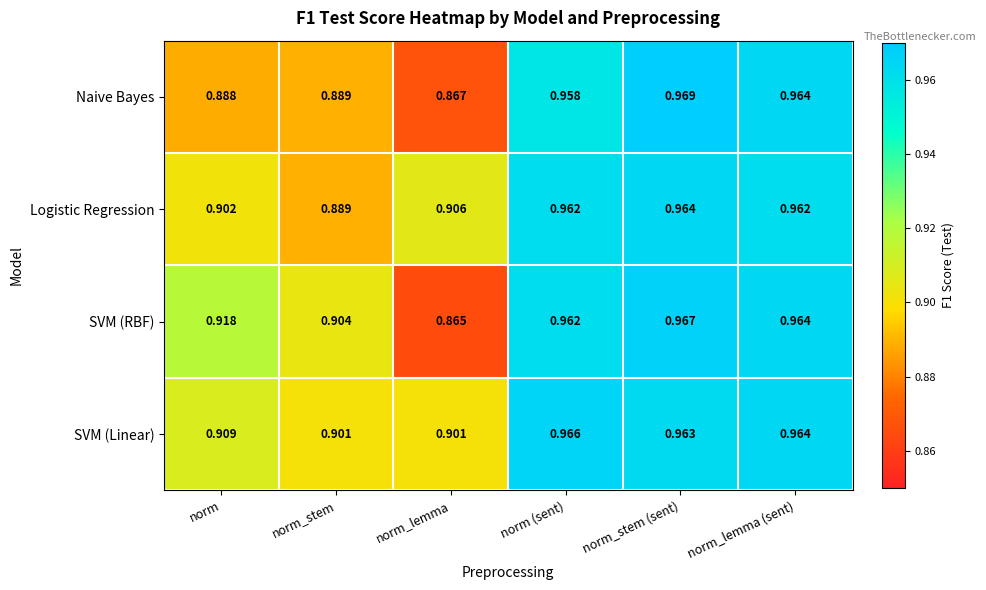

At which label is SVM (RBF) closest to 0?

norm_lemma